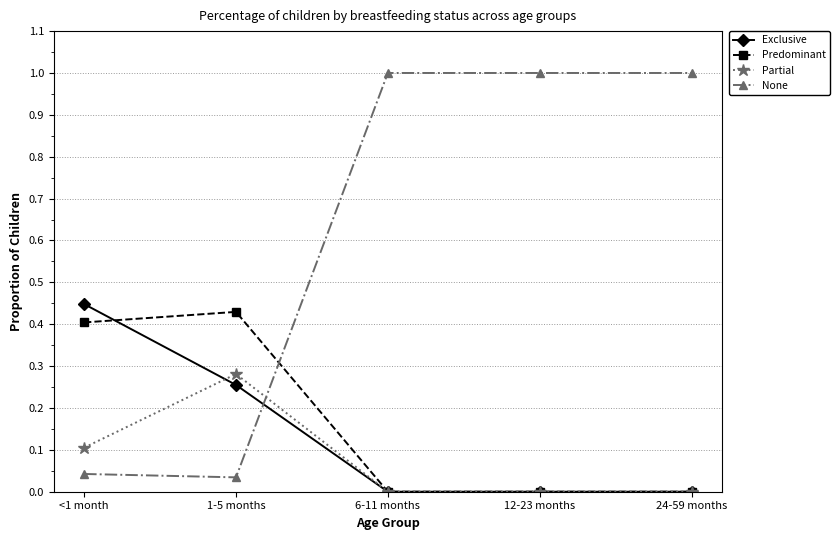

What is the total value across all series at 12-23 months?

1.0